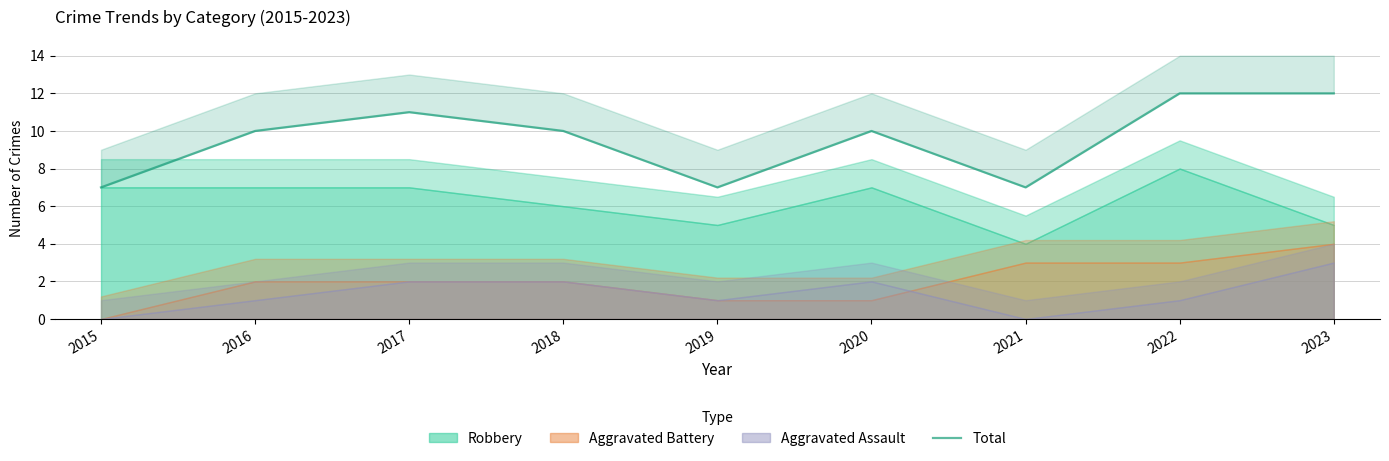

True or false: there are more than 0 points higher than both neighbors.

True